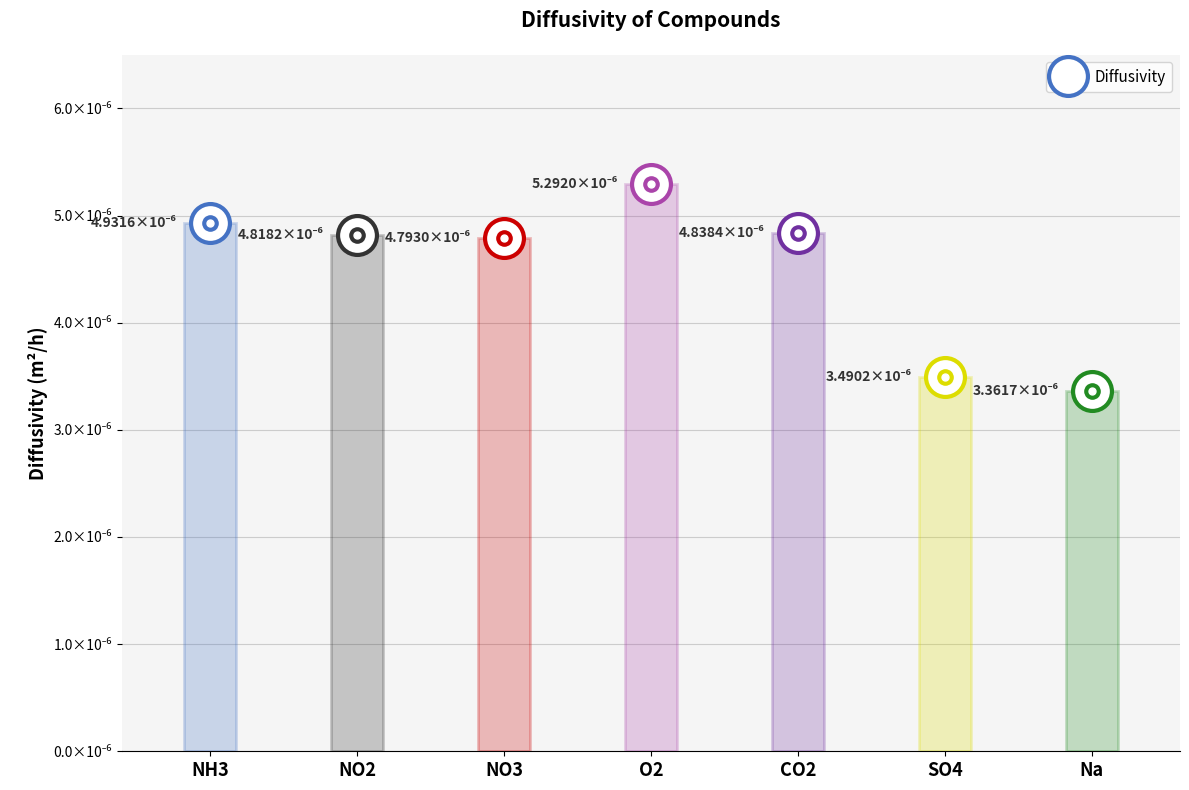

True or false: the data shows 0.0 at CO2.

False